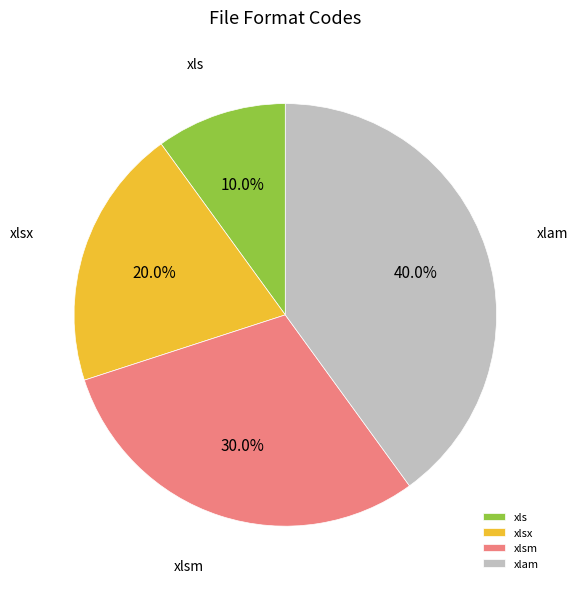

Is it true that xlsx is 9% of the pie?

False